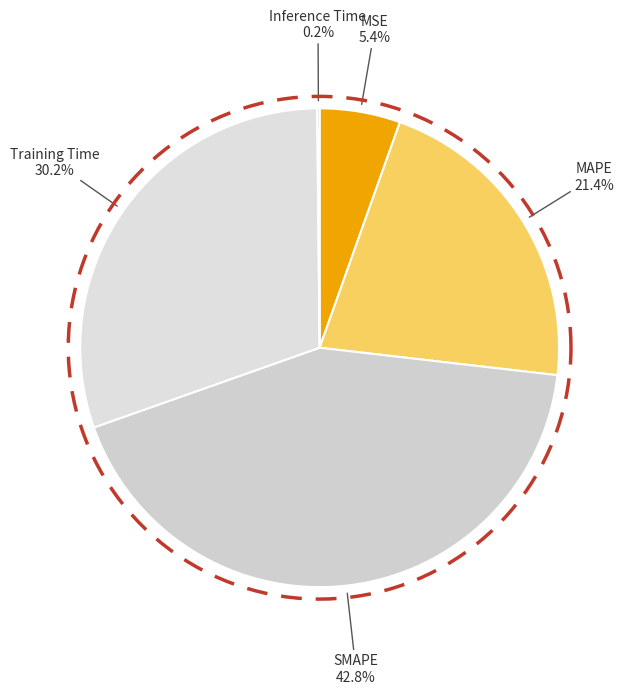

What percentage is the MAPE slice, to the nearest percent?

21%